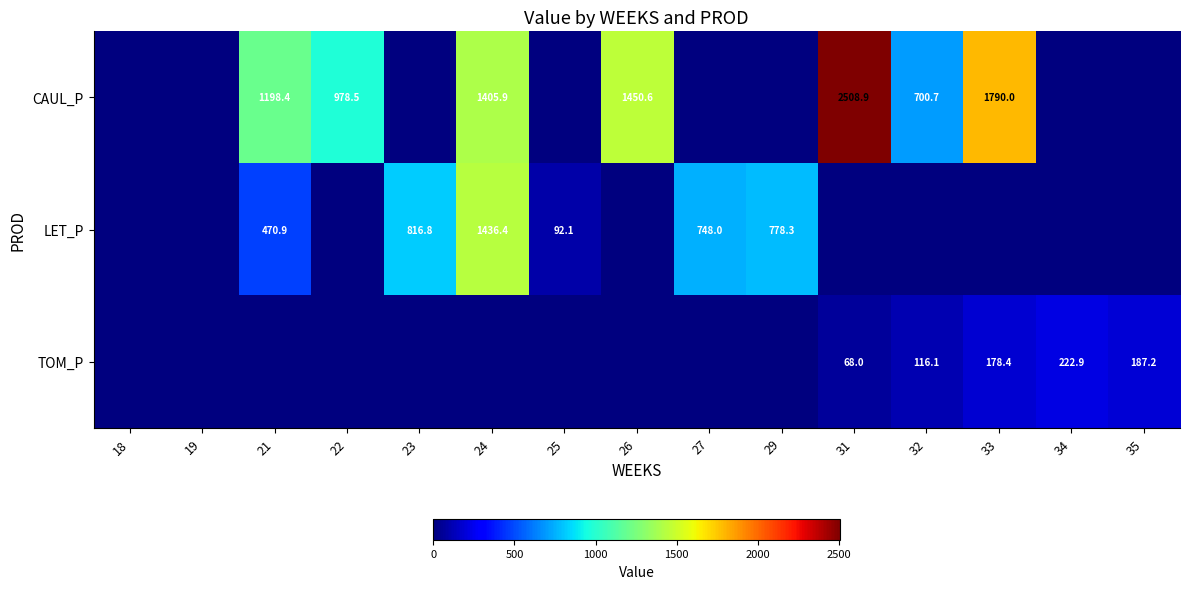

Is it true that TOM_P equals 68.0 at 31?

True